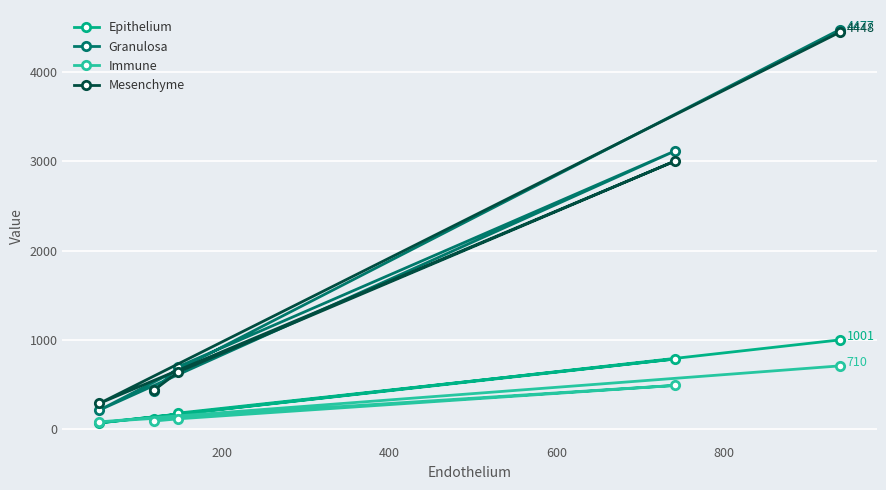

What is the highest value of the Granulosa series?

4477